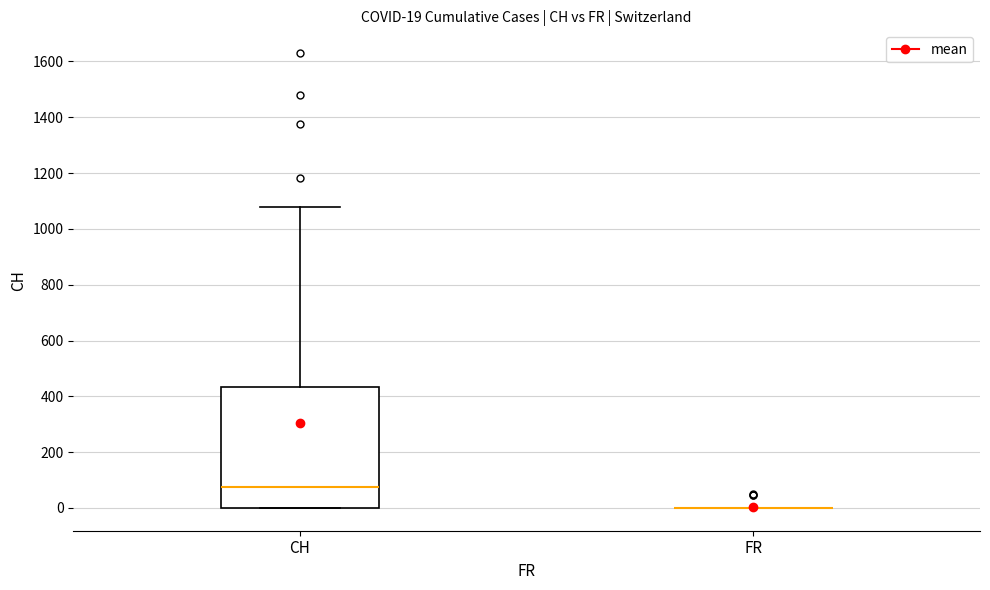

Which box is the tallest, from its lower edge to its upper edge?

CH